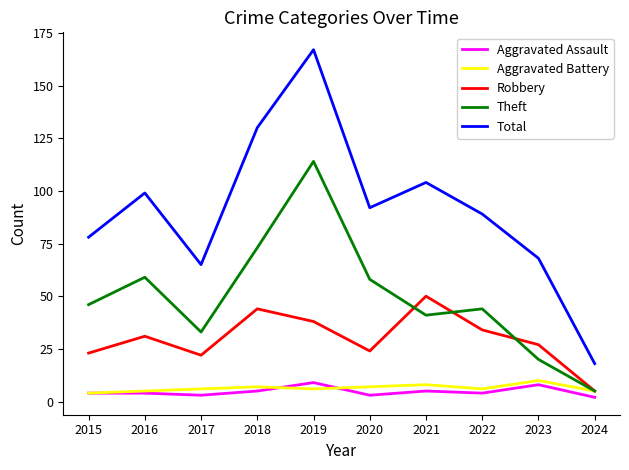

Reading left to right, what are all the values shown in this chart?

Aggravated Assault: 2015=4	2016=4	2017=3	2018=5	2019=9	2020=3	2021=5	2022=4	2023=8	2024=2
Aggravated Battery: 2015=4	2016=5	2017=6	2018=7	2019=6	2020=7	2021=8	2022=6	2023=10	2024=5
Robbery: 2015=23	2016=31	2017=22	2018=44	2019=38	2020=24	2021=50	2022=34	2023=27	2024=5
Theft: 2015=46	2016=59	2017=33	2018=73	2019=114	2020=58	2021=41	2022=44	2023=20	2024=5
Total: 2015=78	2016=99	2017=65	2018=130	2019=167	2020=92	2021=104	2022=89	2023=68	2024=18